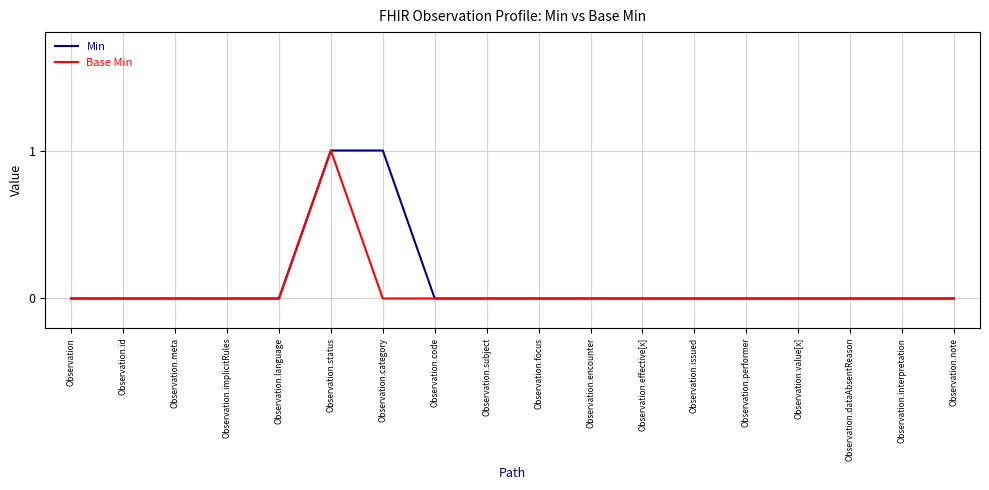

What position from the left is Observation?

1